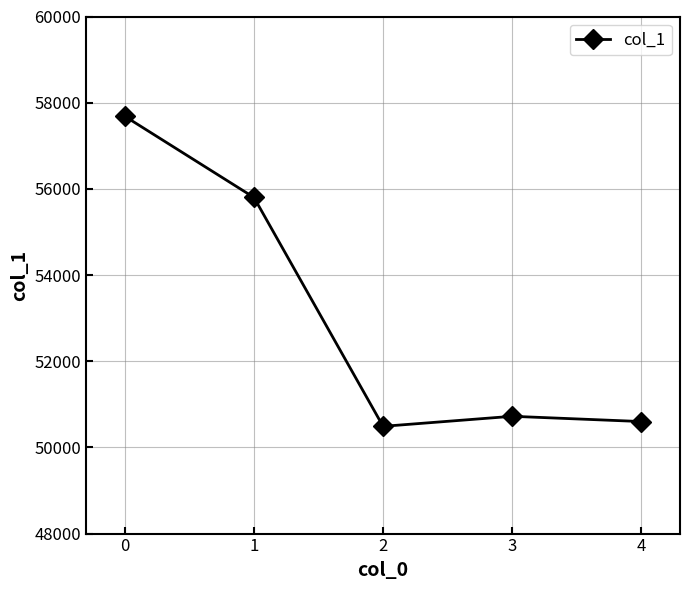

What is the maximum value shown in the chart?

57683